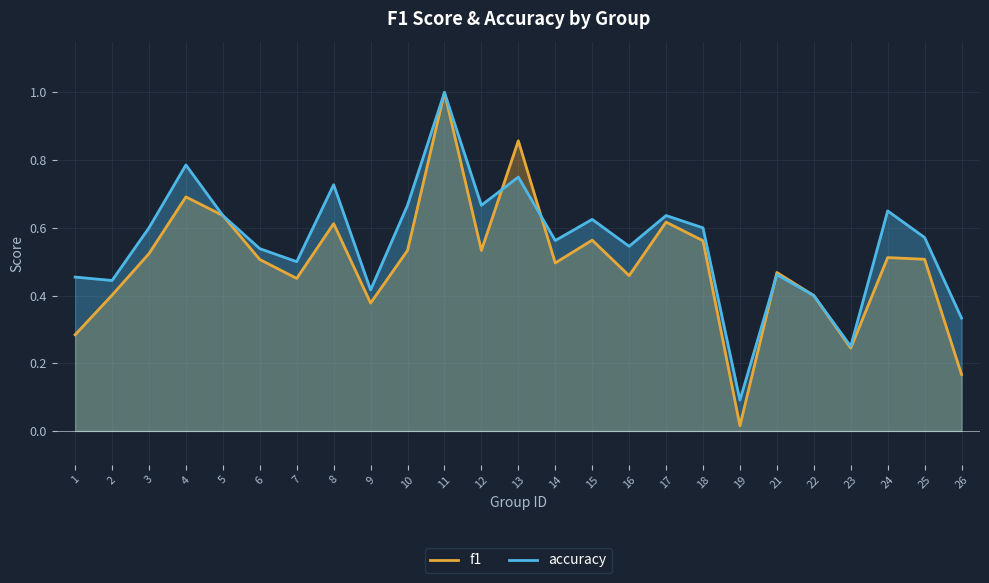

Read the accuracy value at 25.

0.6